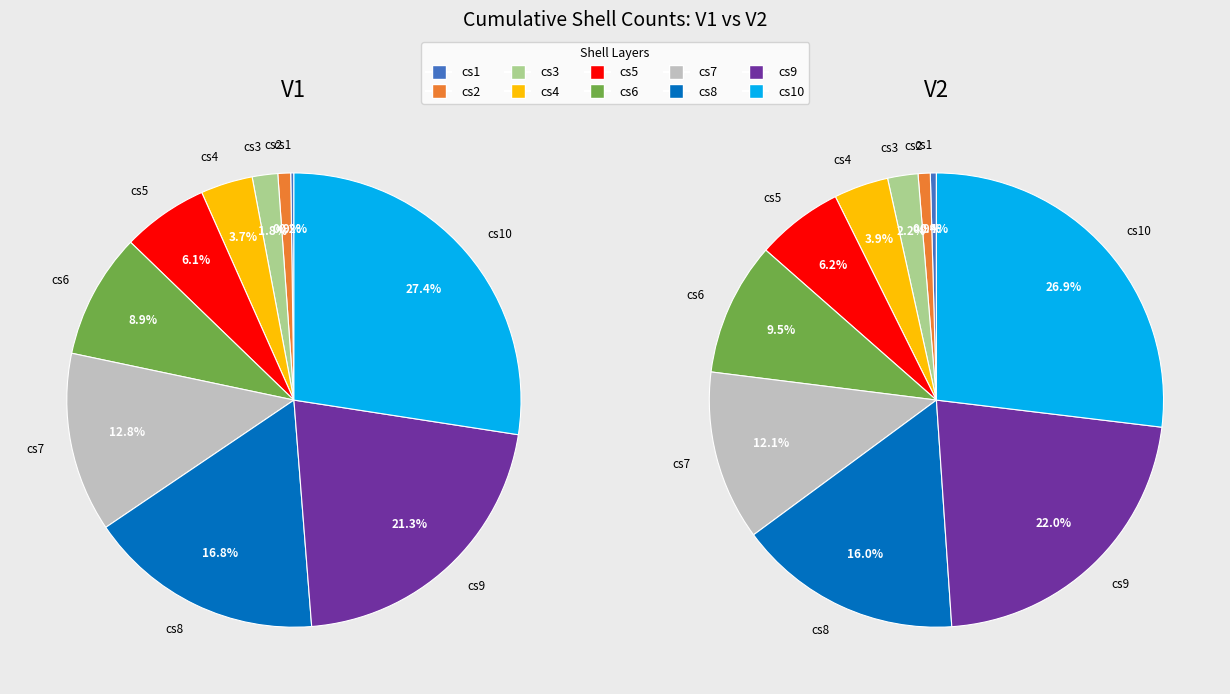

What portion of the pie excludes cs2?

99.1%